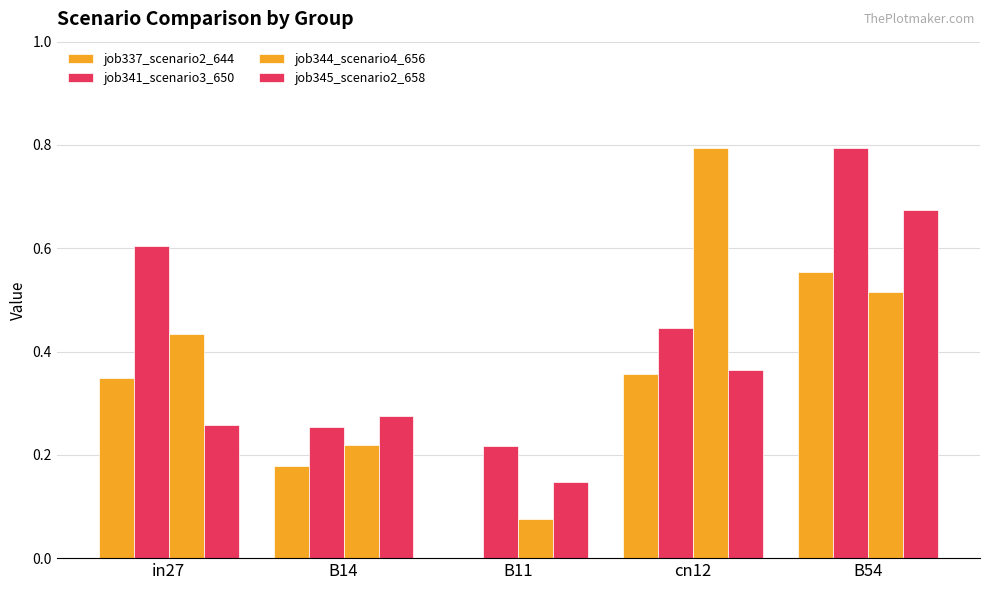

How many distinct data groups are displayed?

4